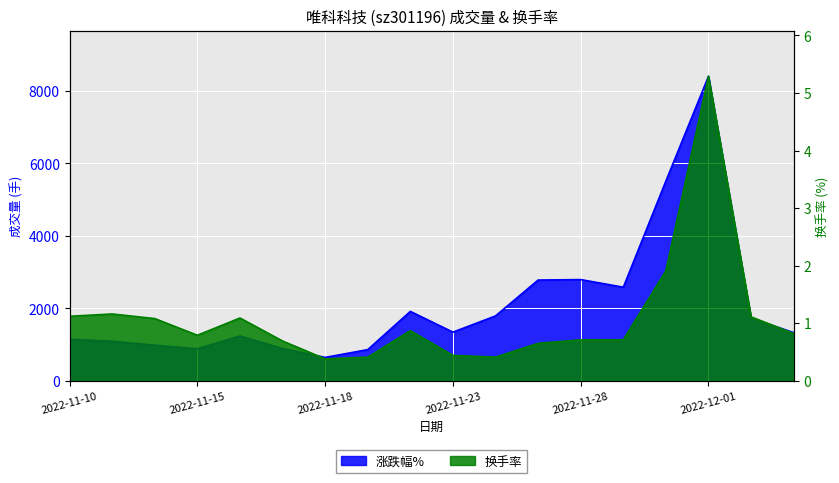

Does the chart display data point markers on the line(s)?

No